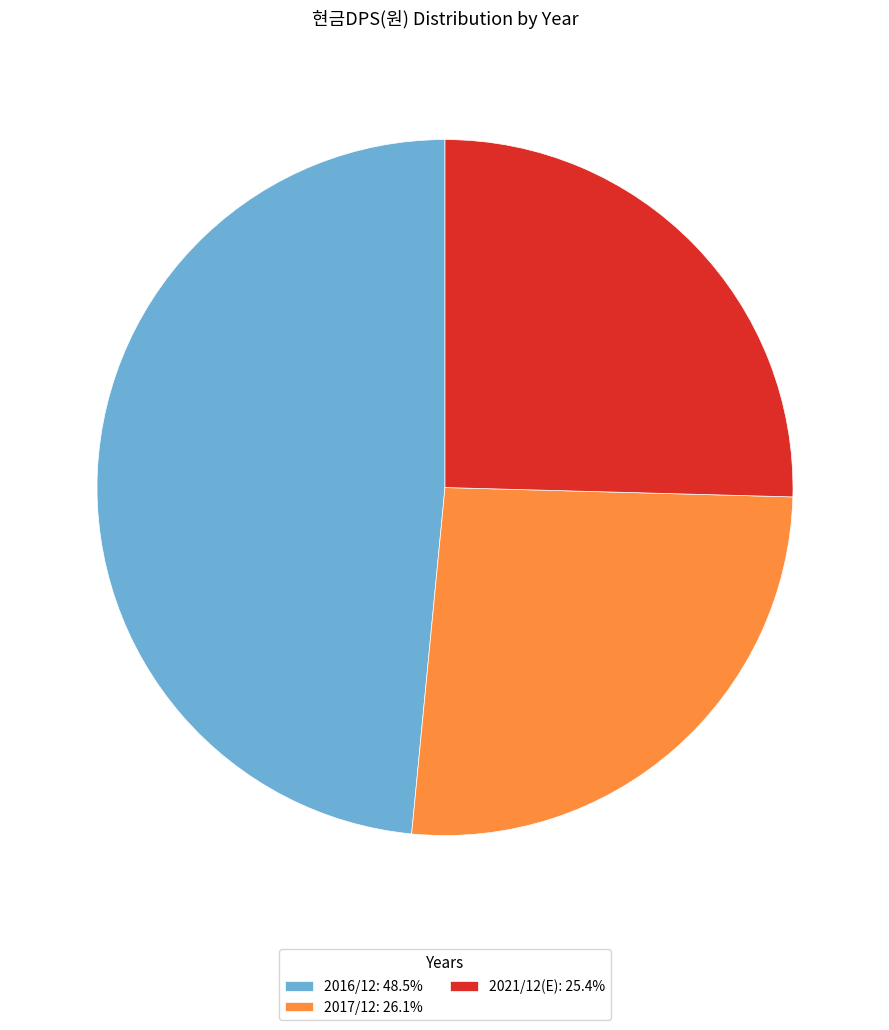

Approximately how many times larger is the value at 2017/12: 26.1% compared to 2016/12: 48.5%?

0.5